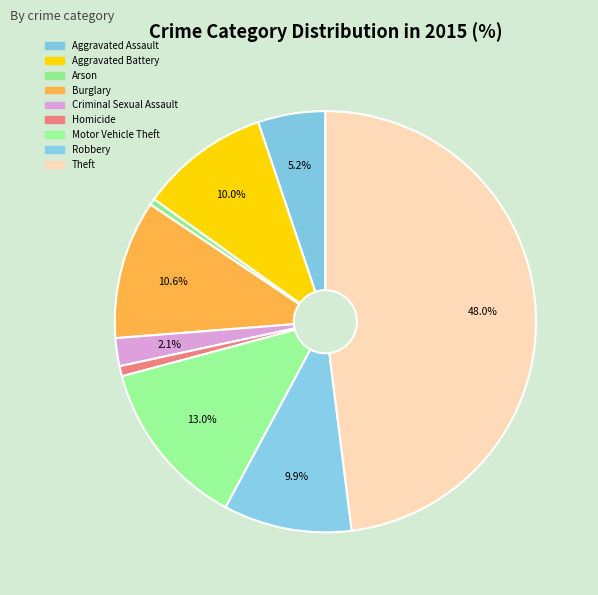

Which has a higher value, Aggravated Battery or Arson?

Aggravated Battery